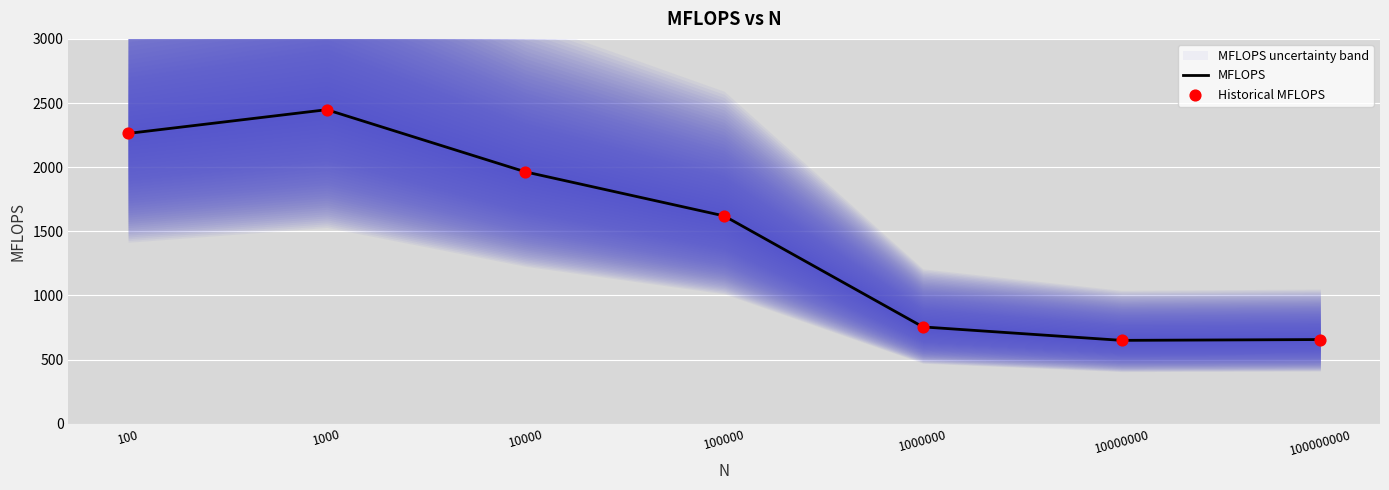

Which series reaches the maximum Y coordinate?

MFLOPS